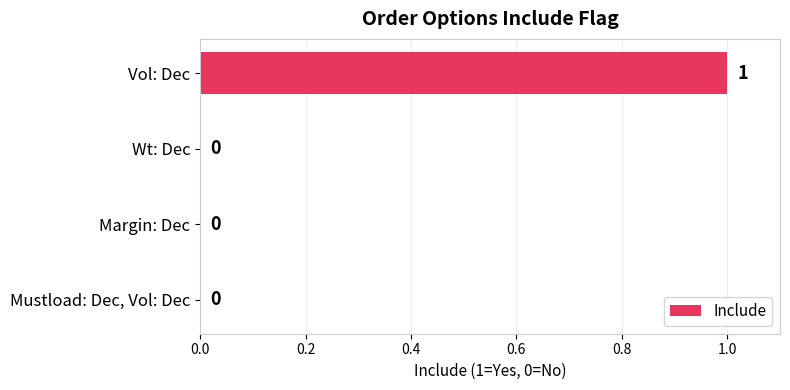

Reading top to bottom, list all the values displayed in this chart.

Vol: Dec=1	Wt: Dec=0	Margin: Dec=0	Mustload: Dec, Vol: Dec=0